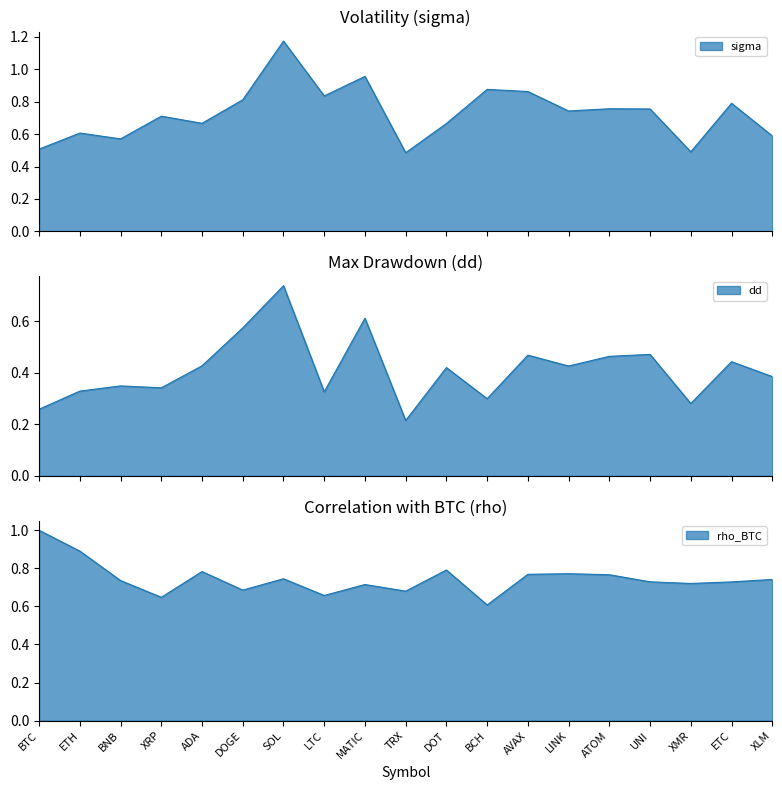

At how many categories does at least one series exceed 0?

19